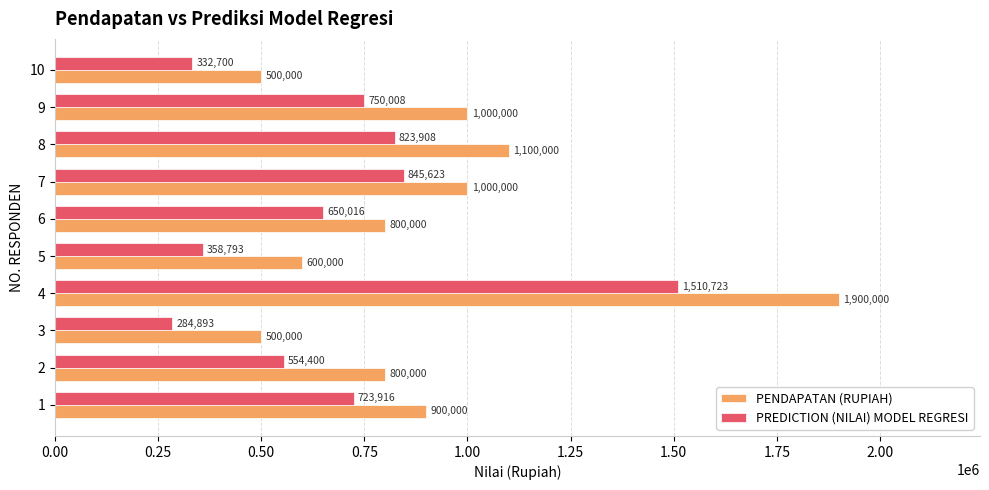

At which label is PENDAPATAN (RUPIAH) closest to 1200000?

8